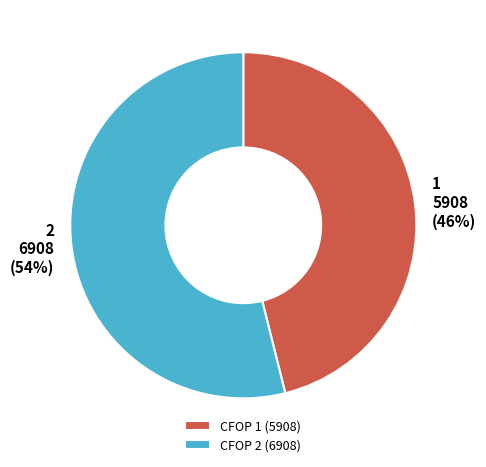

Is the sum of CFOP 2 (6908) and CFOP 1 (5908) greater than half?

Yes